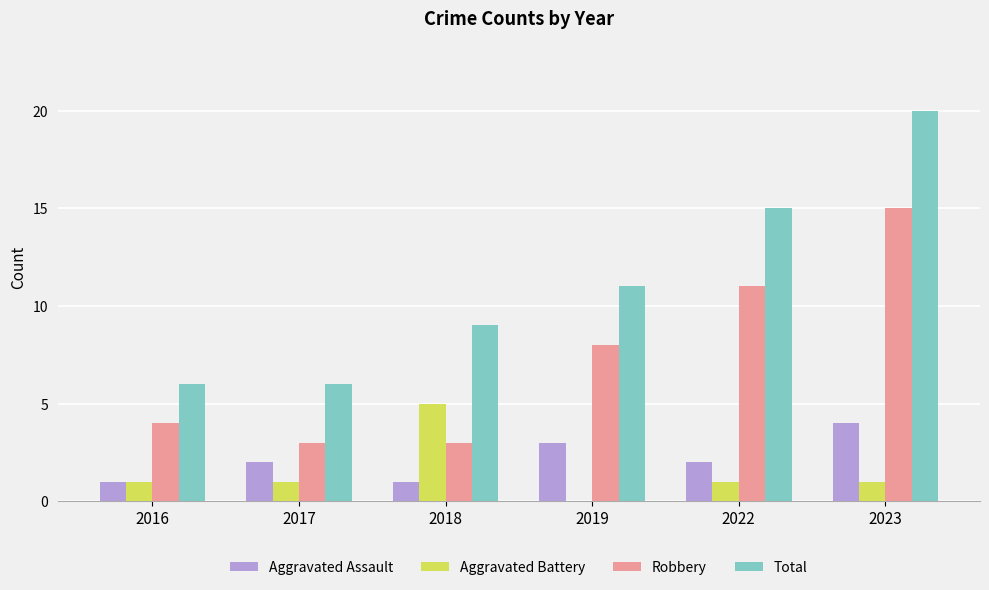

How many categories are shown in the chart?

6